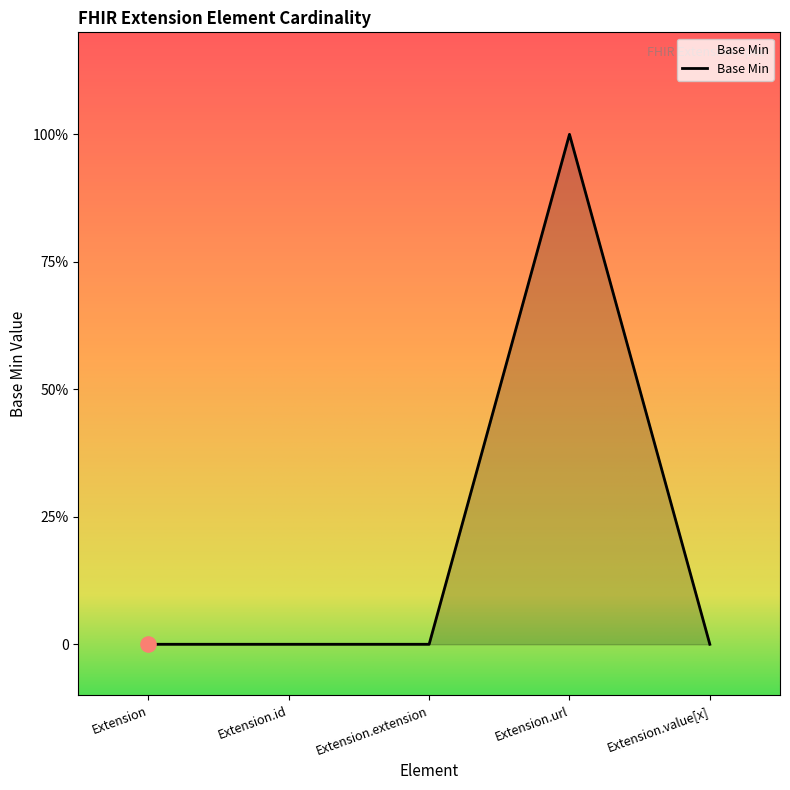

What is the change in value from Extension.extension to Extension.url?

+1